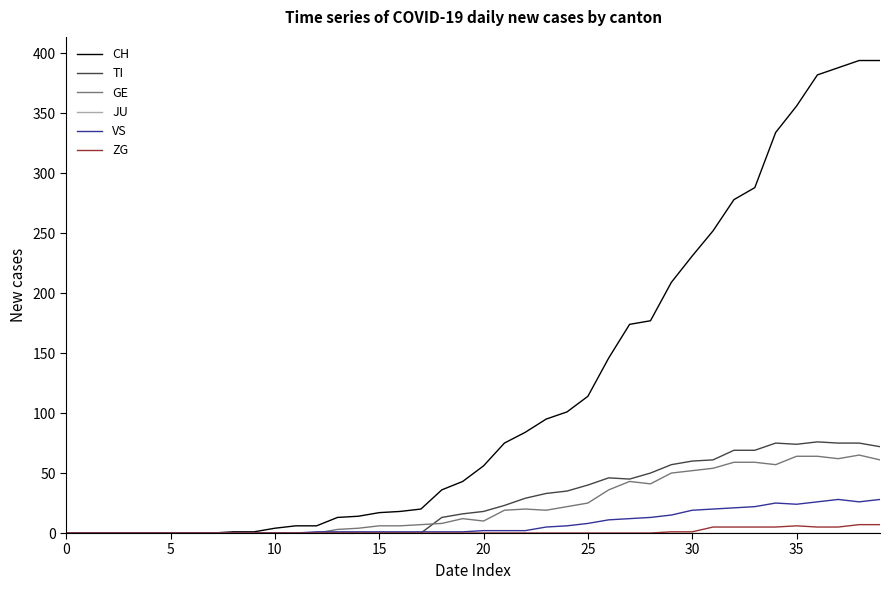

Which series has the largest range (max minus min)?

CH